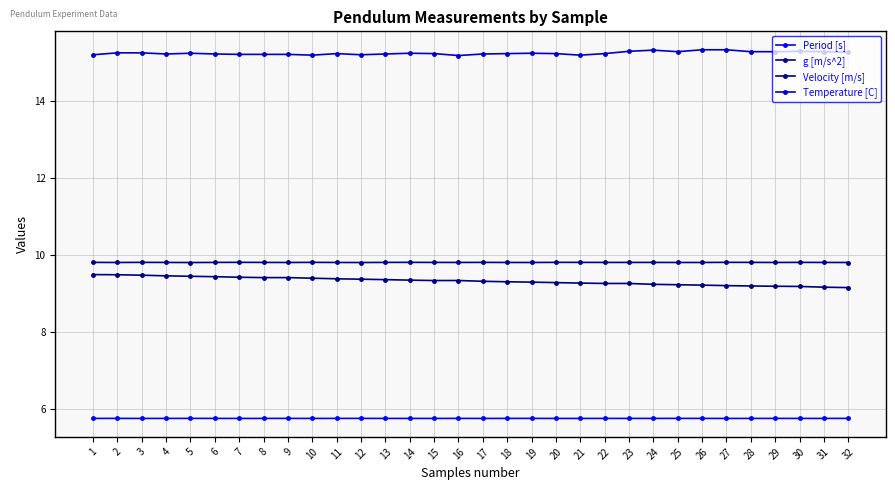

Reading right to left, list all the values displayed in this chart.

Period [s]: 32=5.7	31=5.7	30=5.7	29=5.7	28=5.7	27=5.7	26=5.7	25=5.7	24=5.7	23=5.7	22=5.7	21=5.7	20=5.7	19=5.7	18=5.7	17=5.7	16=5.7	15=5.7	14=5.7	13=5.7	12=5.7	11=5.7	10=5.7	9=5.7	8=5.7	7=5.7	6=5.7	5=5.7	4=5.7	3=5.7	2=5.7	1=5.7
g [m/s^2]: 32=9.8	31=9.8	30=9.8	29=9.8	28=9.8	27=9.8	26=9.8	25=9.8	24=9.8	23=9.8	22=9.8	21=9.8	20=9.8	19=9.8	18=9.8	17=9.8	16=9.8	15=9.8	14=9.8	13=9.8	12=9.8	11=9.8	10=9.8	9=9.8	8=9.8	7=9.8	6=9.8	5=9.8	4=9.8	3=9.8	2=9.8	1=9.8
Velocity [m/s]: 32=9.1	31=9.2	30=9.2	29=9.2	28=9.2	27=9.2	26=9.2	25=9.2	24=9.2	23=9.3	22=9.3	21=9.3	20=9.3	19=9.3	18=9.3	17=9.3	16=9.3	15=9.3	14=9.3	13=9.4	12=9.4	11=9.4	10=9.4	9=9.4	8=9.4	7=9.4	6=9.4	5=9.4	4=9.5	3=9.5	2=9.5	1=9.5
Temperature [C]: 32=15.3	31=15.3	30=15.3	29=15.3	28=15.3	27=15.3	26=15.3	25=15.3	24=15.3	23=15.3	22=15.2	21=15.2	20=15.2	19=15.2	18=15.2	17=15.2	16=15.2	15=15.2	14=15.2	13=15.2	12=15.2	11=15.2	10=15.2	9=15.2	8=15.2	7=15.2	6=15.2	5=15.2	4=15.2	3=15.2	2=15.2	1=15.2